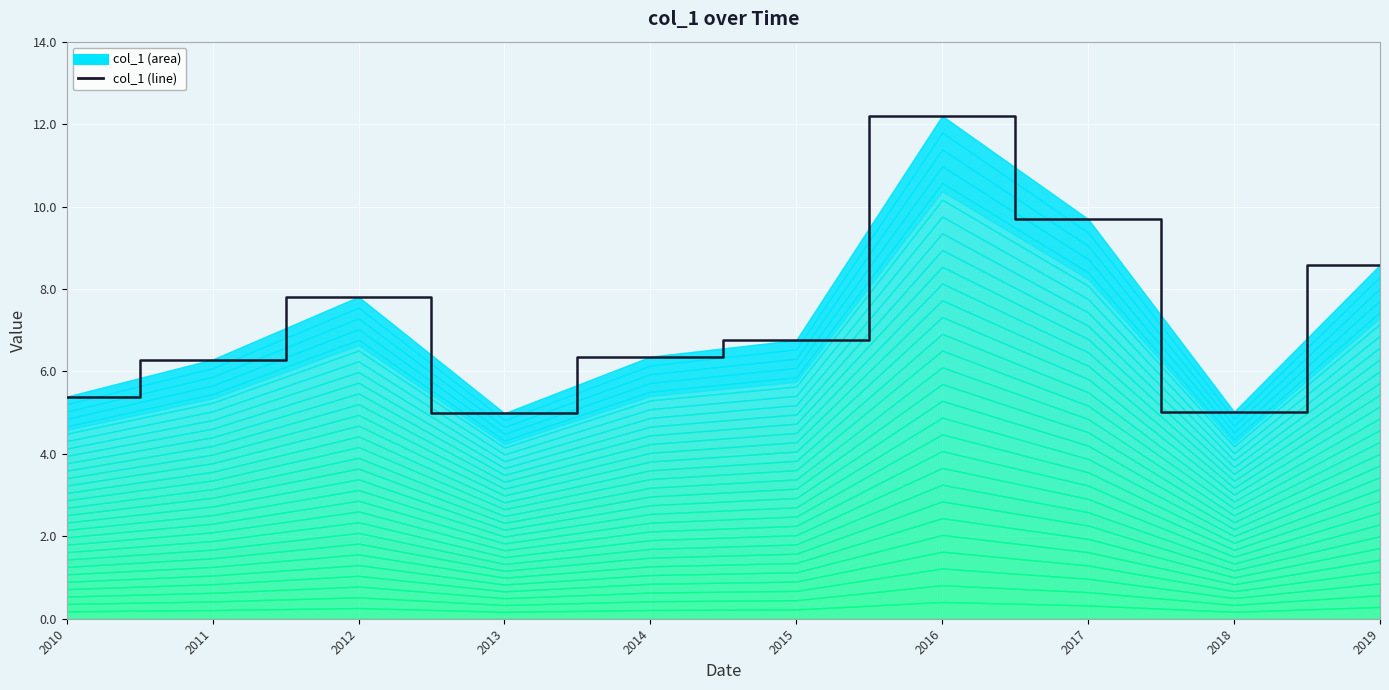

Where is the data nearest to the value 8?

2012